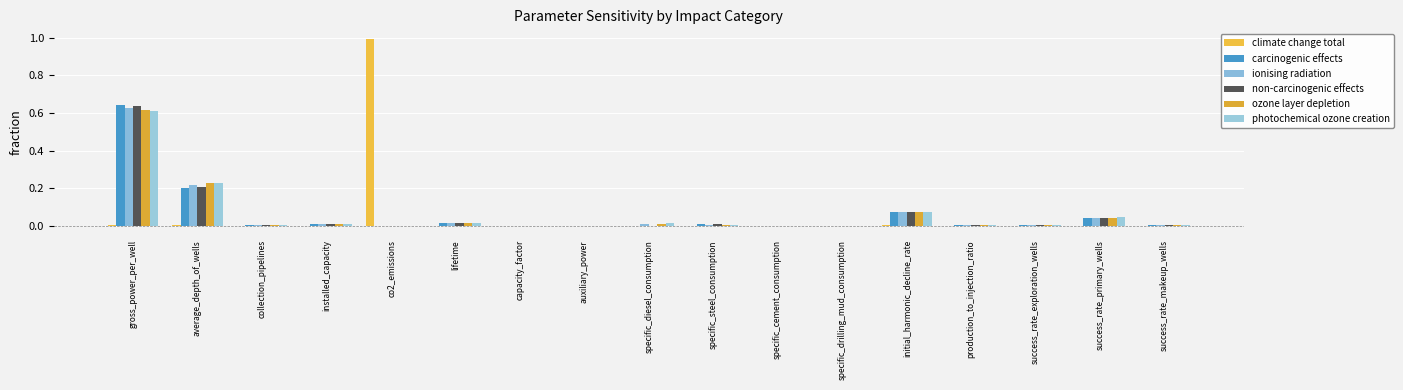

What is the average value of the photochemical ozone creation series?

0.1